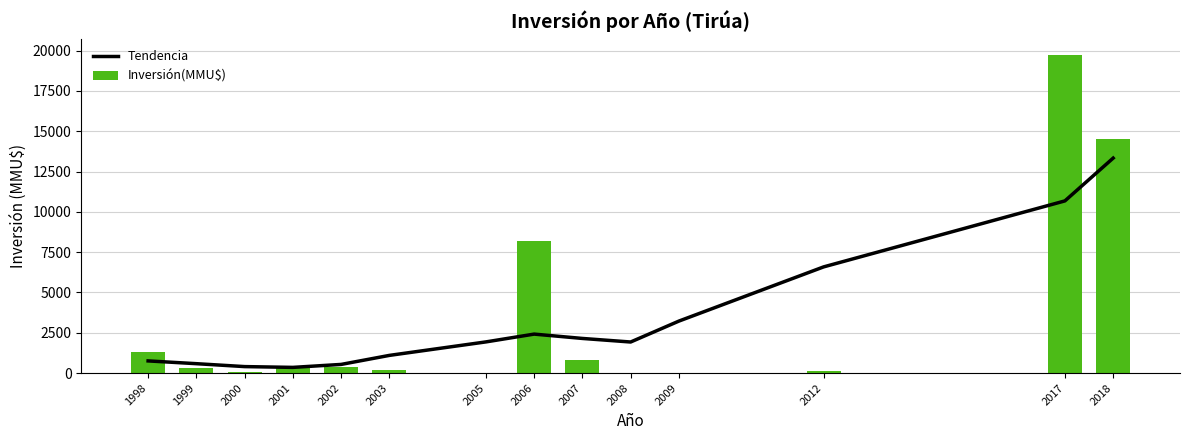

Which series has the largest total across all categories?

Inversión(MMU$)